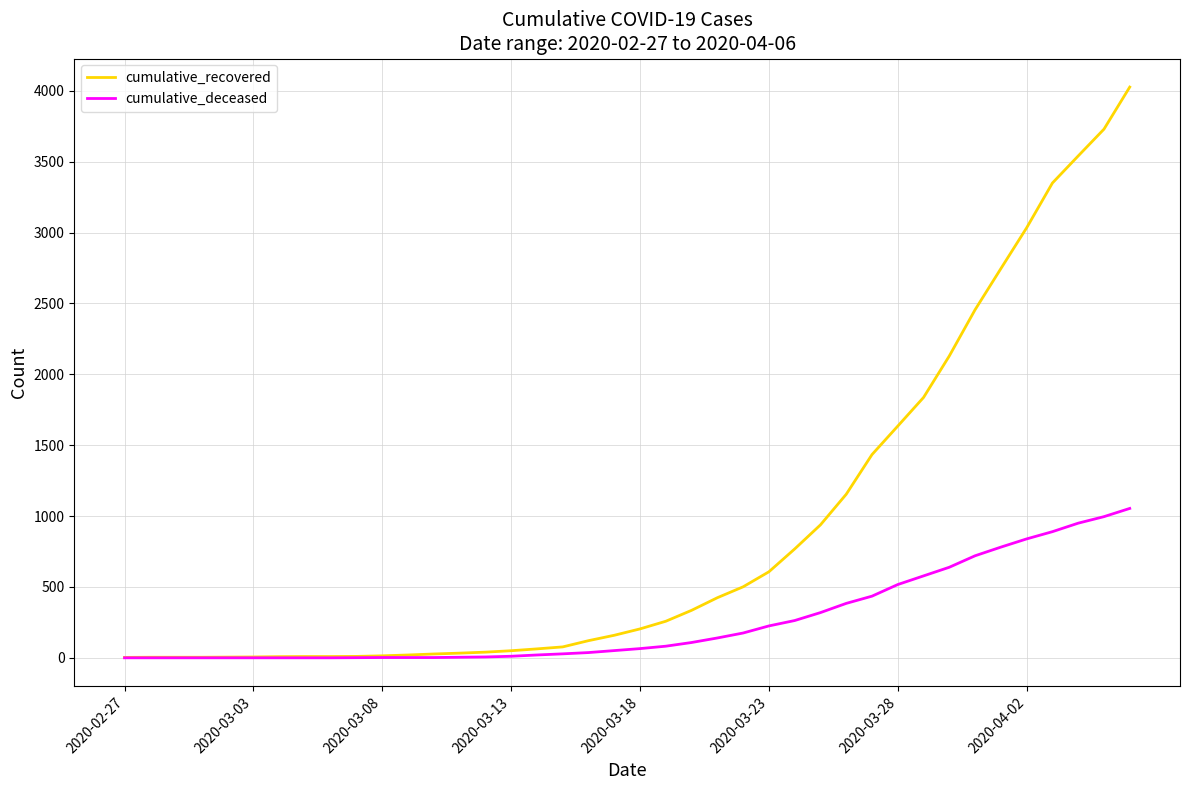

Which series has the widest spread of values?

cumulative_recovered